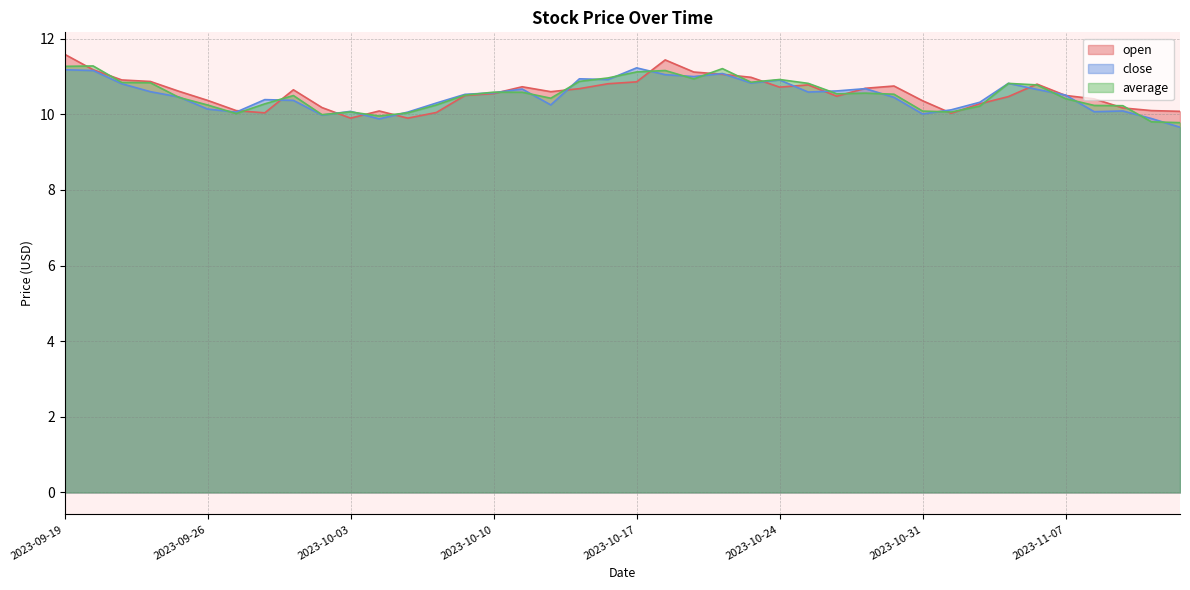

Between 2023-10-02 and 2023-10-11, which series saw the biggest shift?

close